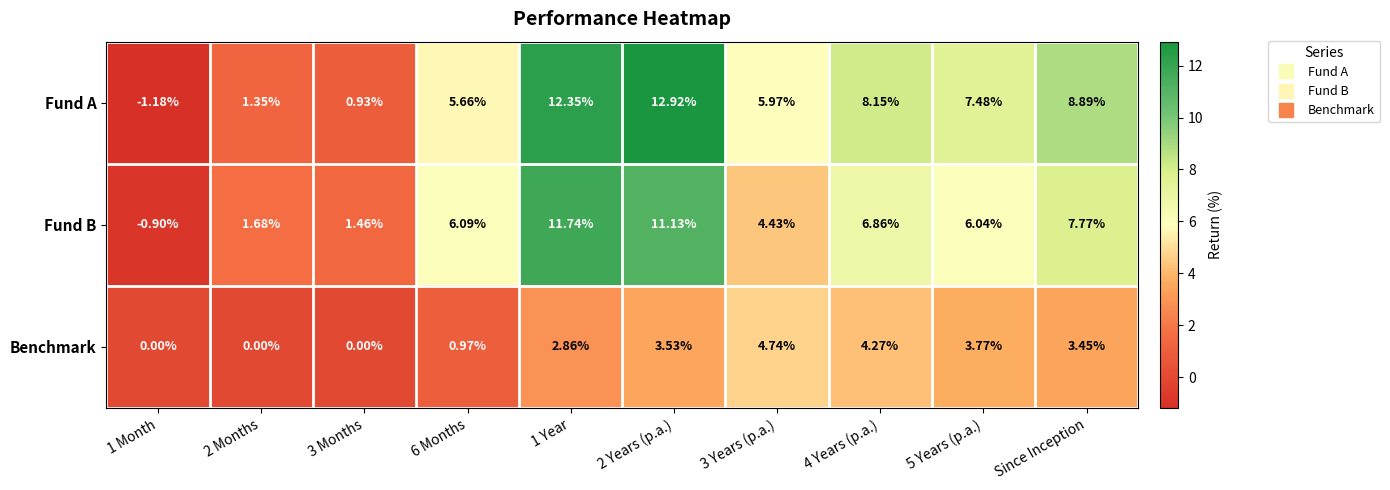

At Since Inception, list the series in order from largest to smallest.

Fund A, Fund B, Benchmark